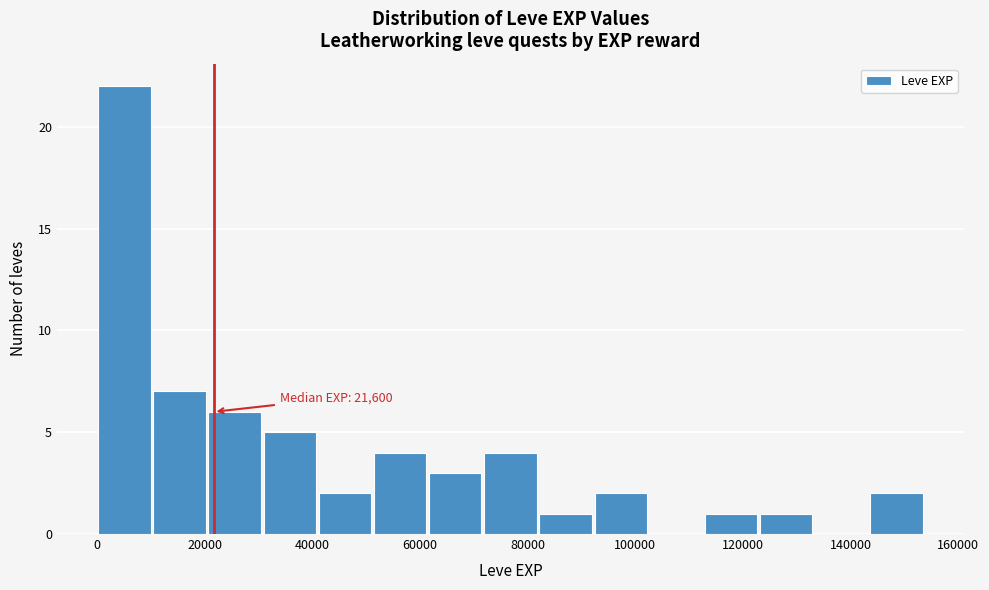

Which range on the x-axis has the tallest bar?

0 to 10000